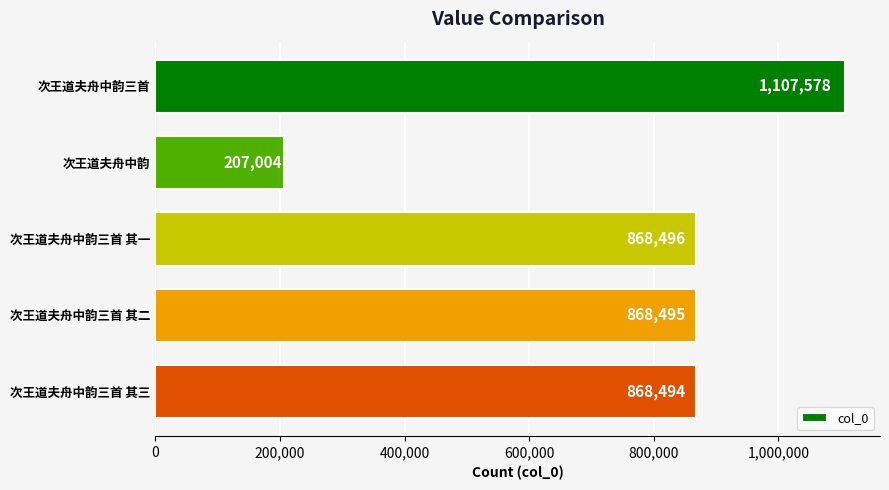

True or false: the data shows 1484051 at 次王道夫舟中韵三首 其三.

False